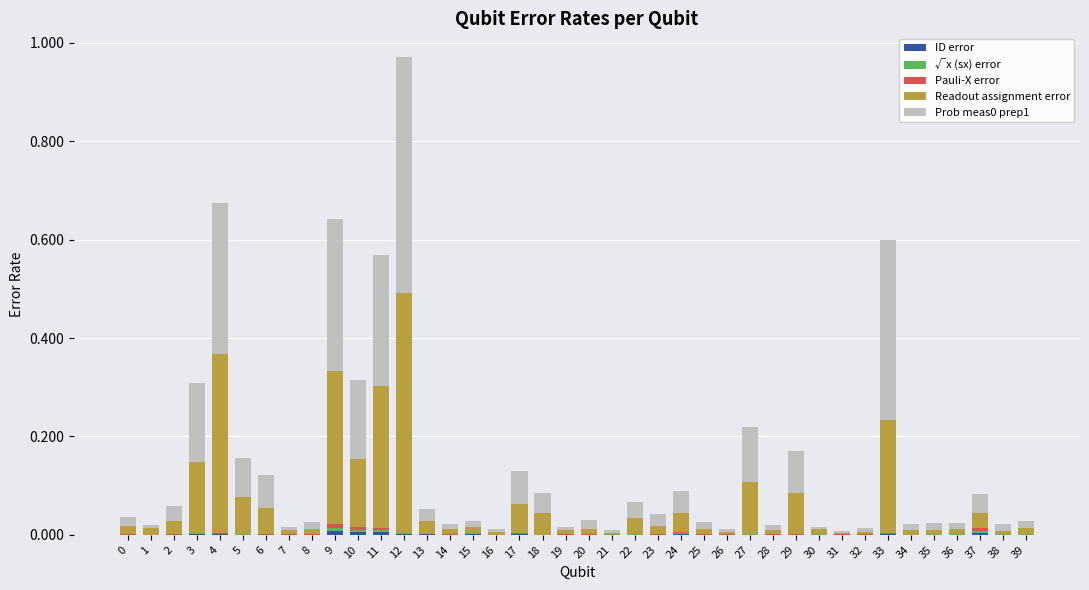

At which category is the sum across all series the highest?

12